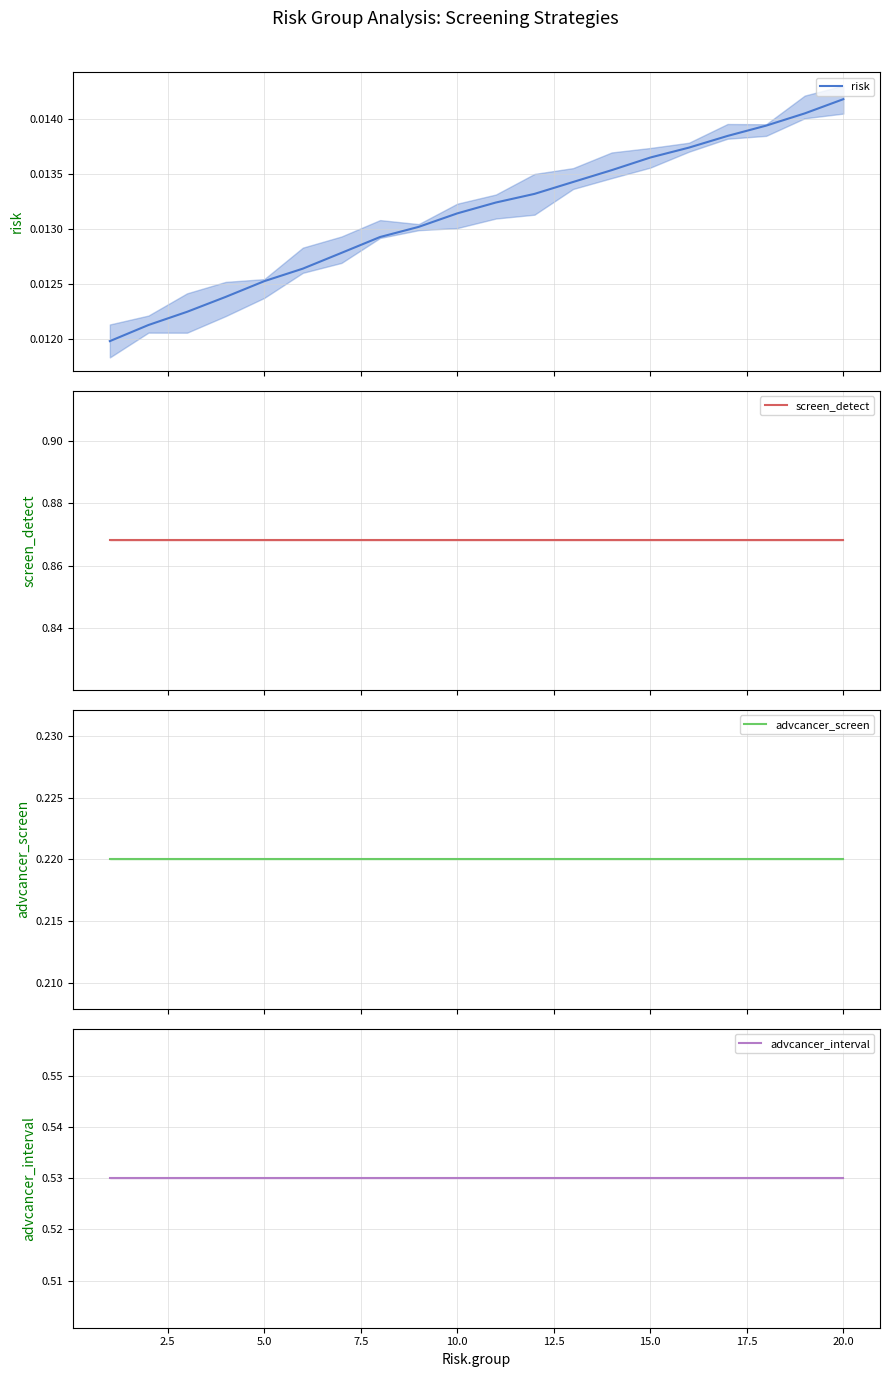

Count the number of categories in the chart.

20